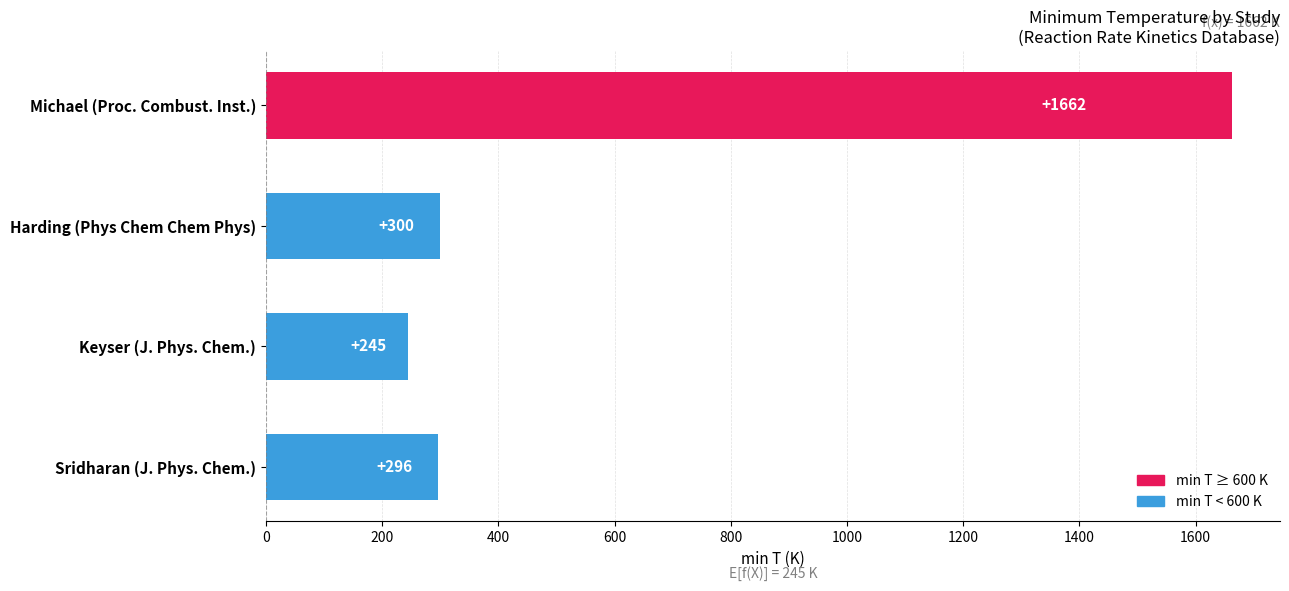

What is the greatest value displayed?

1662